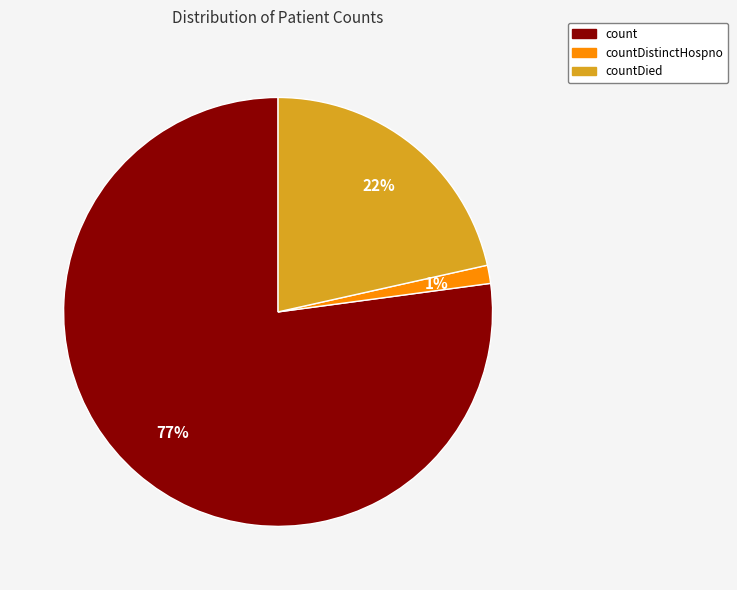

How many segments does this pie chart have?

3